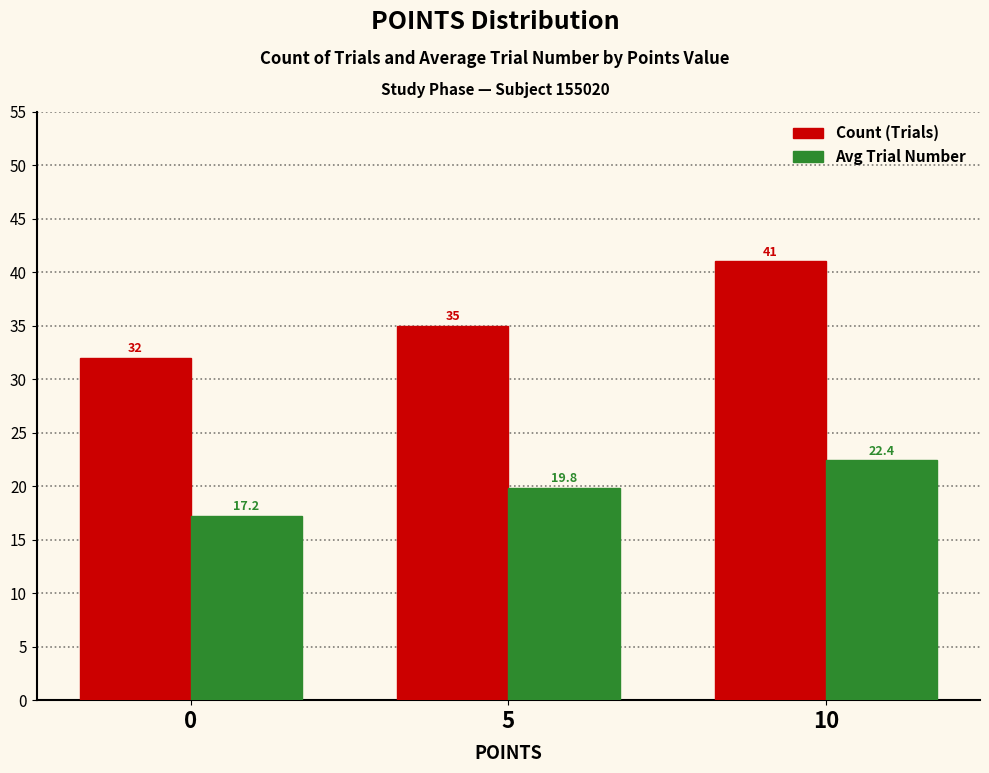

Reading left to right, transcribe all the data shown in this chart.

Count (Trials): 0=32.0	5=35.0	10=41.0
Avg Trial Number: 0=17.2	5=19.8	10=22.4